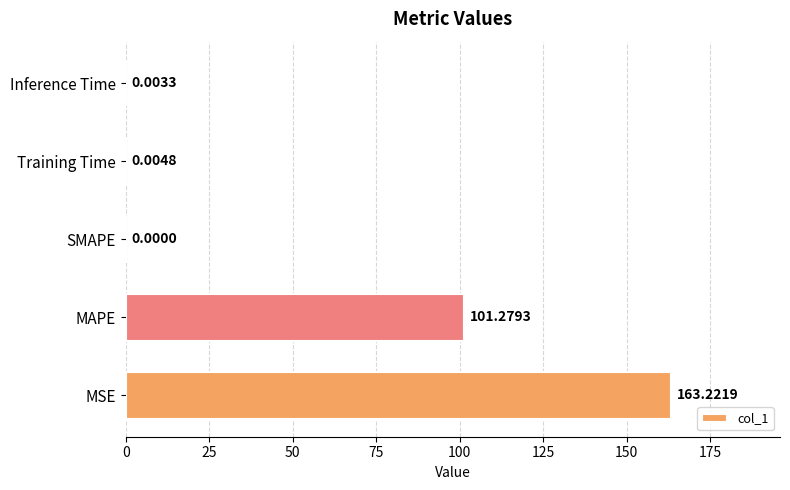

At which label is the value closest to 81?

MAPE